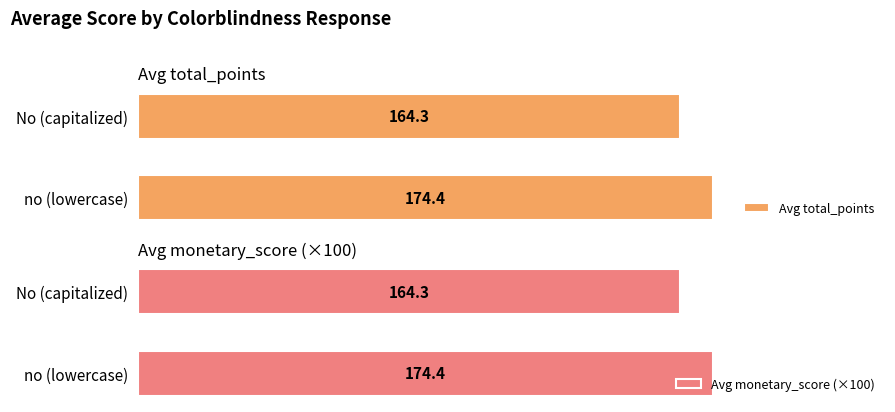

How many data points in Avg monetary_score (×100) are above 174?

1